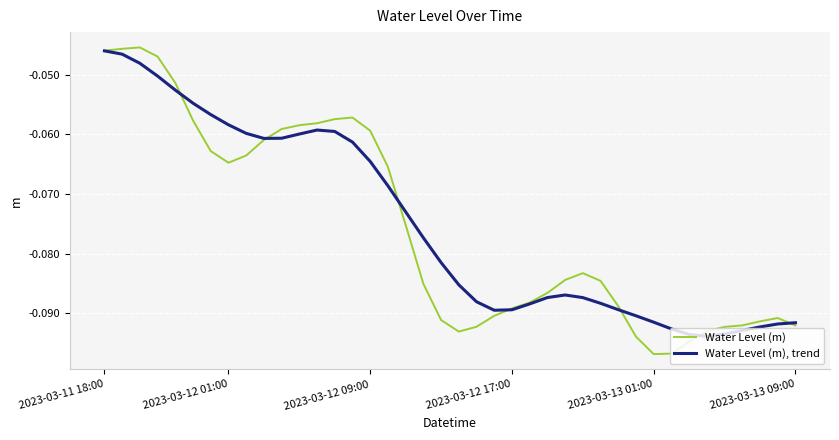

List the series in order of their overall mean, lowest first.

Water Level (m), Water Level (m), trend